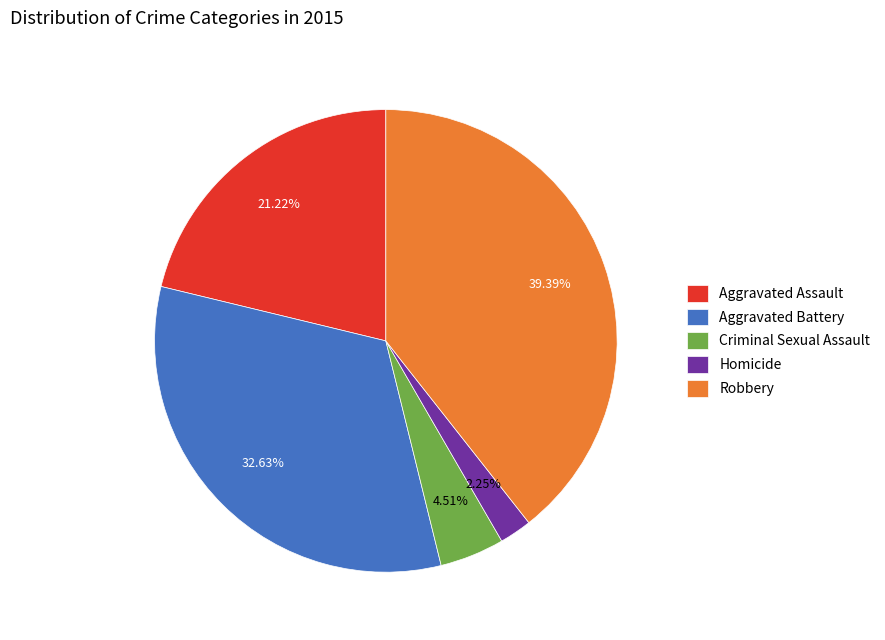

Count the number of slices in the pie.

5